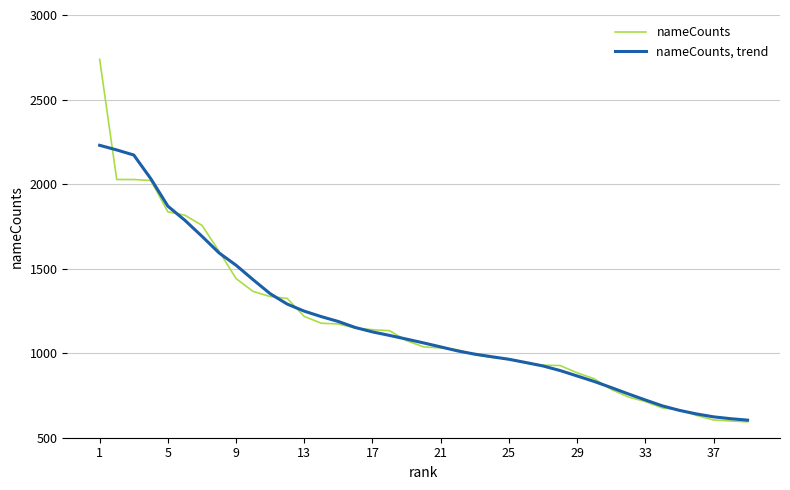

Rank the series by their maximum value, from highest to lowest.

nameCounts, nameCounts, trend